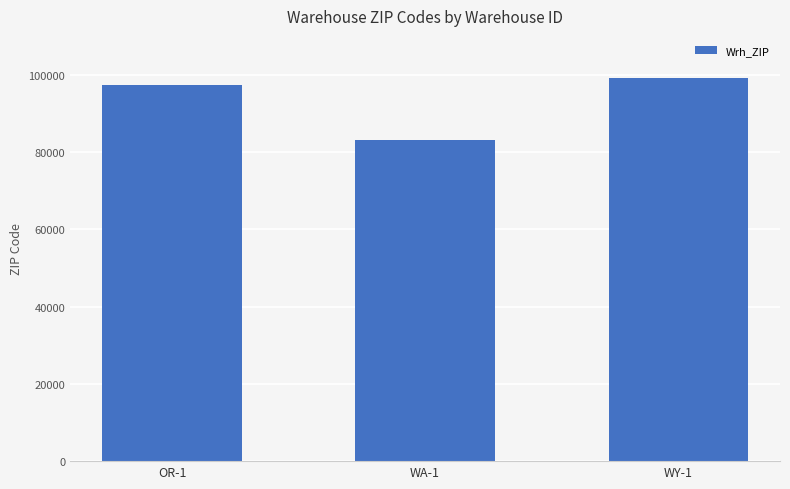

Where is the data nearest to the value 91103?

OR-1